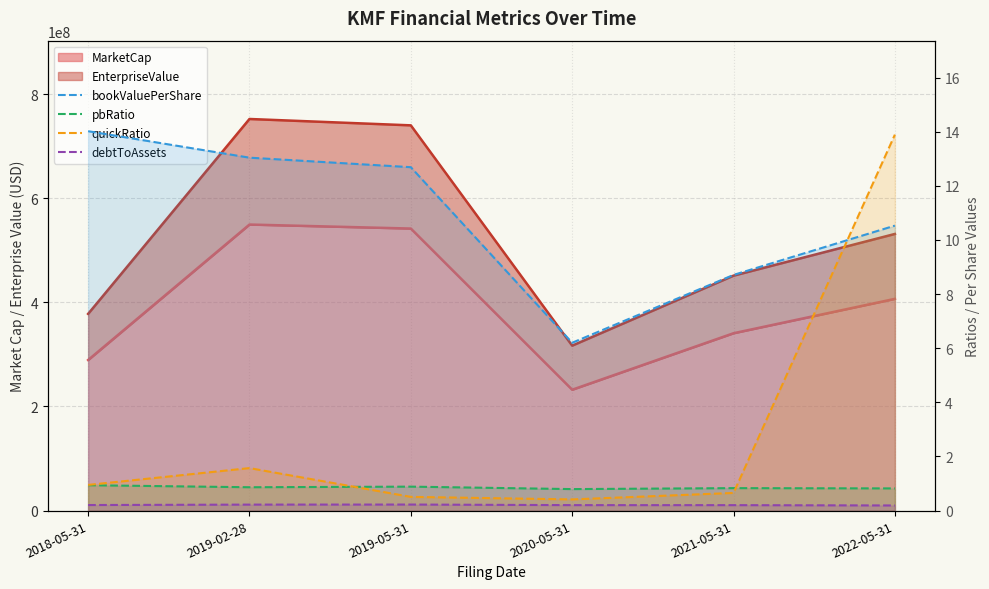

True or false: debtToAssets and pbRatio intersect in this chart.

False